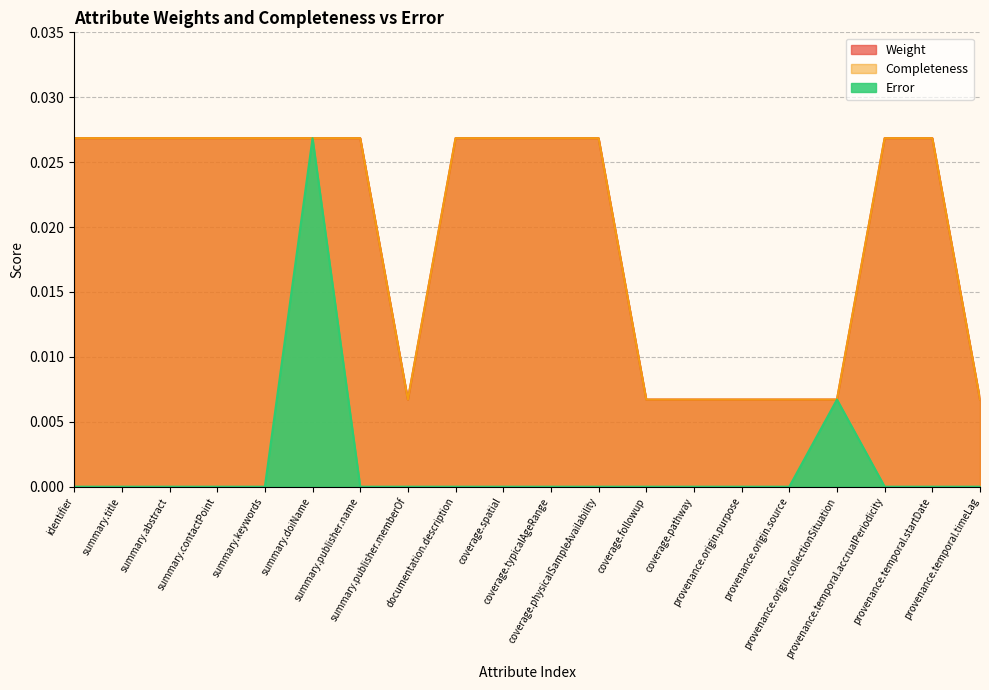

Is it true that Completeness equals 0.0 at summary.doiName?

True